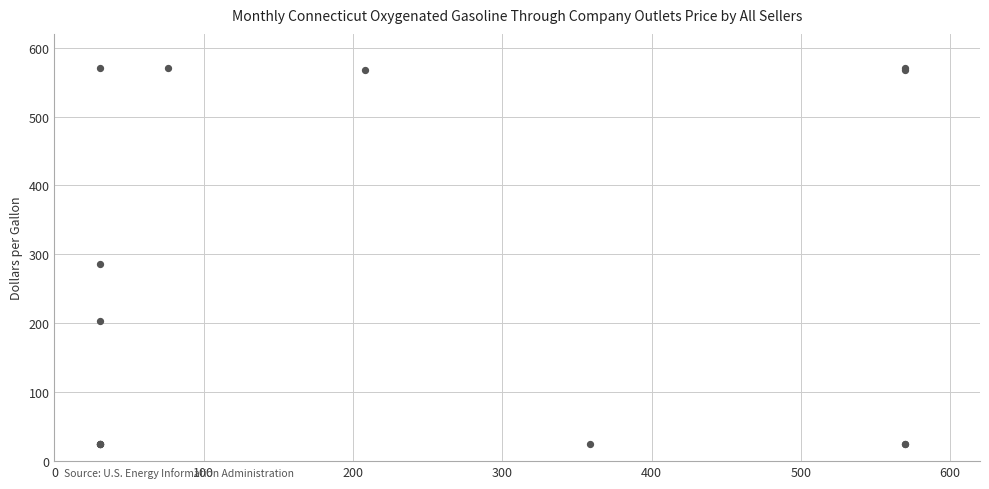

What Y value in the scatter plot is closest to 297?

286.6